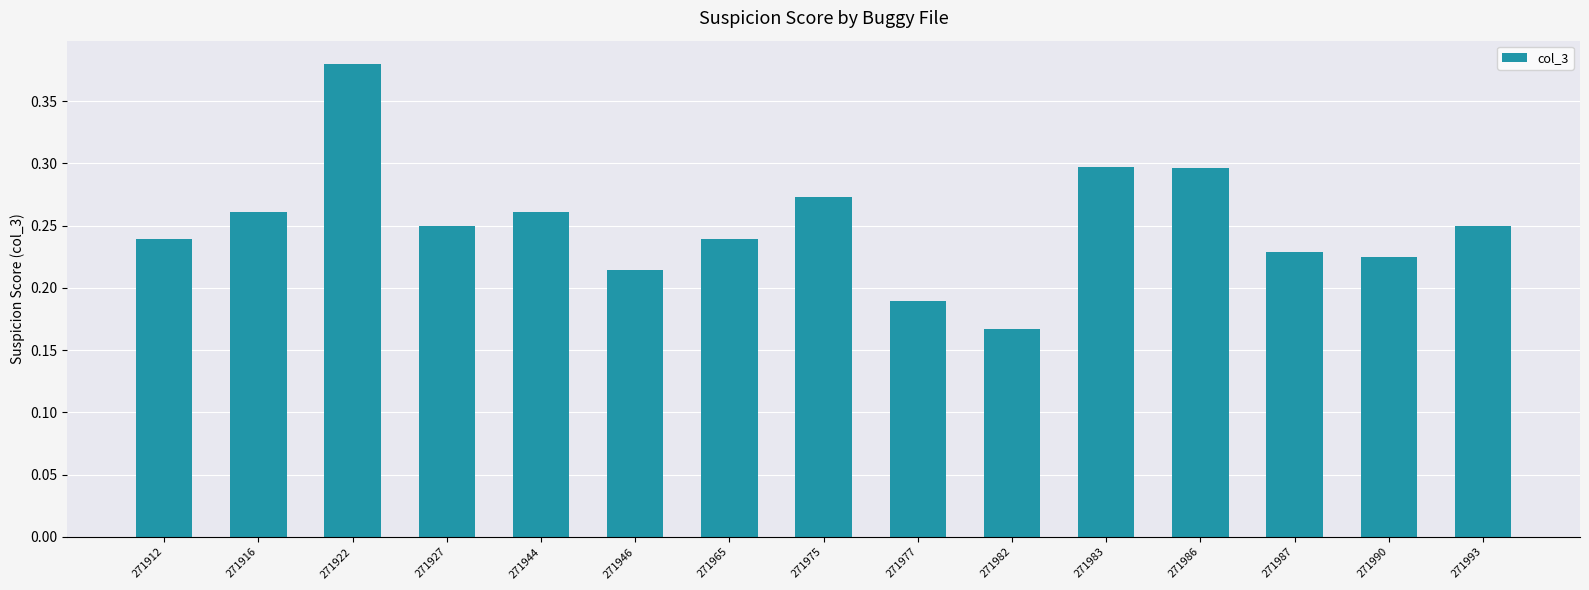

How many values are between 0 and 1?

15